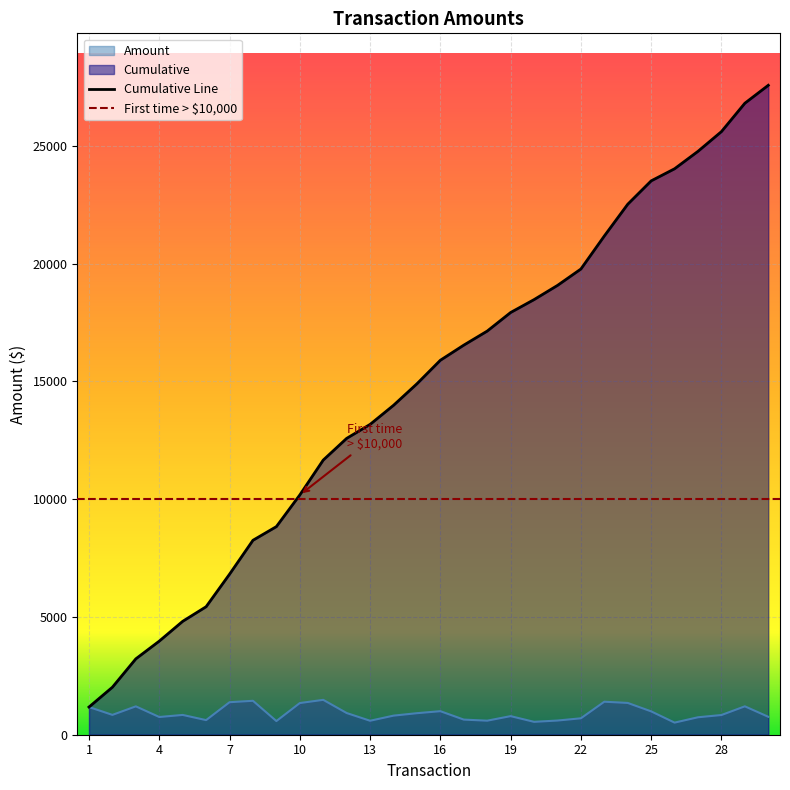

How many interior local valleys does the Amount series have?

8